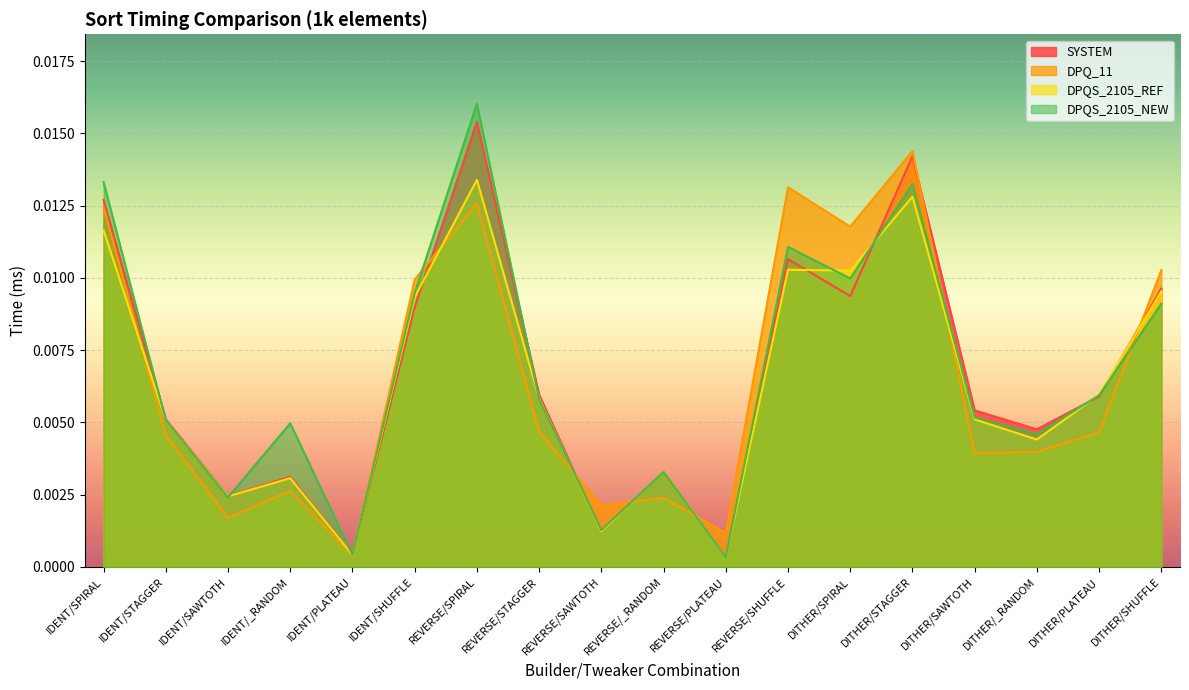

The DPQ_11 series shows 0.0 at DITHER/PLATEAU. True or false?

False